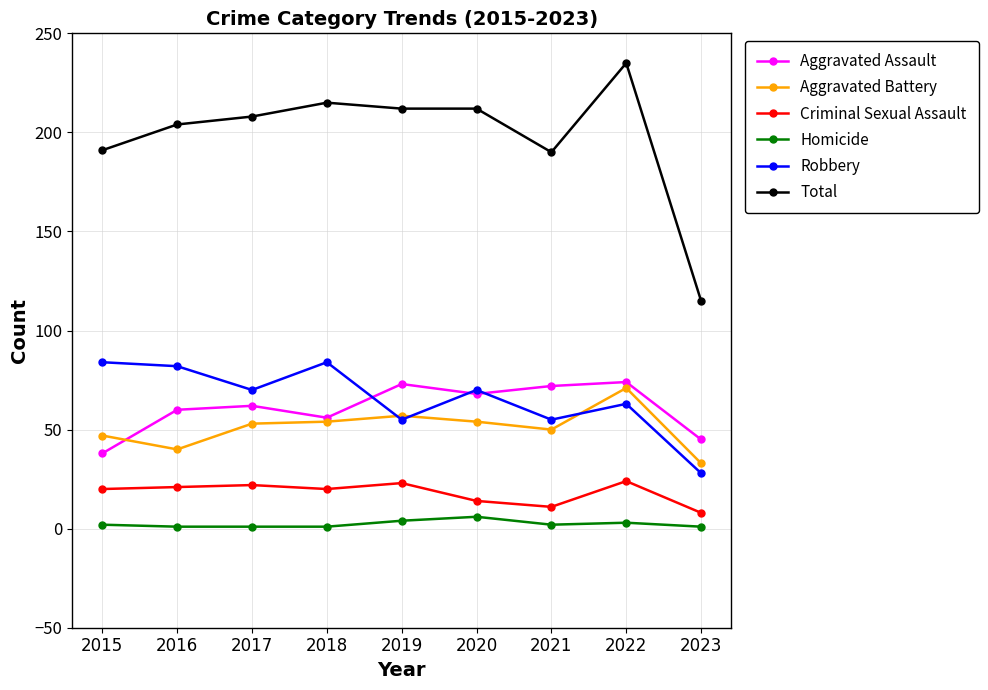

How many interior local peaks does the Aggravated Assault series have?

3